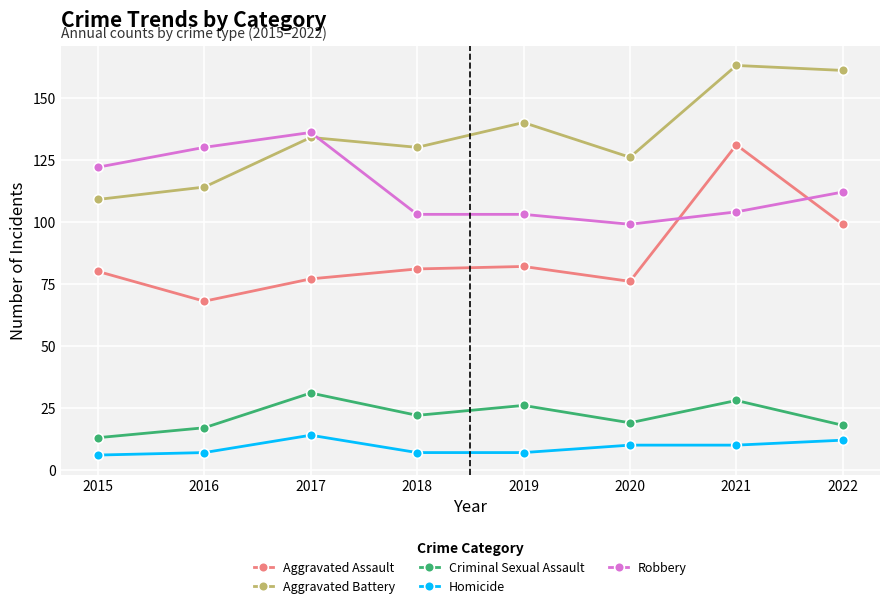

Which series changed the most between 2020 and 2022?

Aggravated Battery